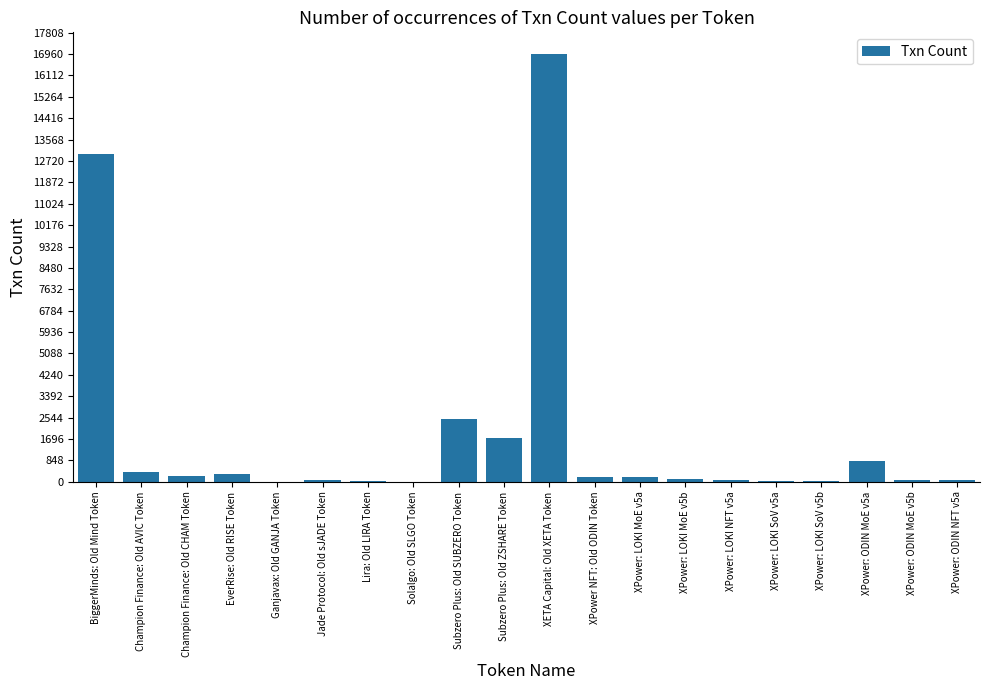

Where does the data first go above 186?

BiggerMinds: Old Mind Token